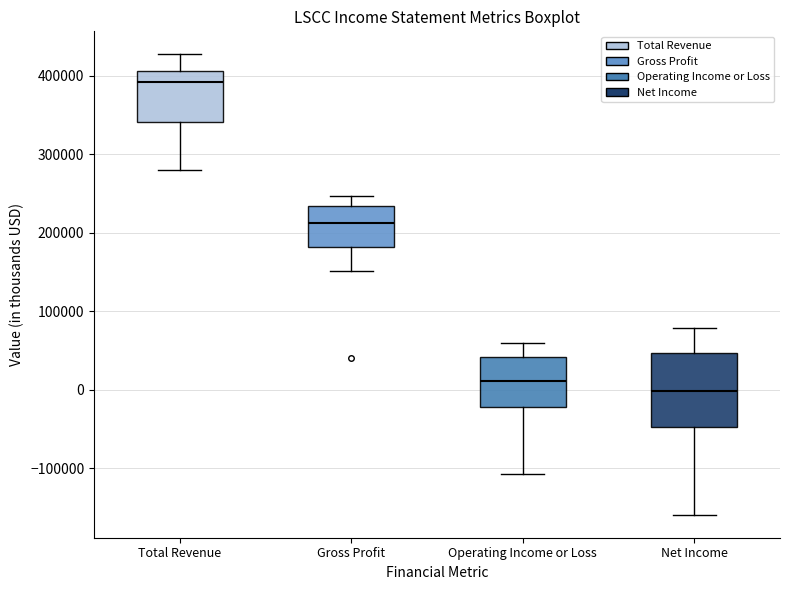

Which box's median line is the lowest?

Net Income